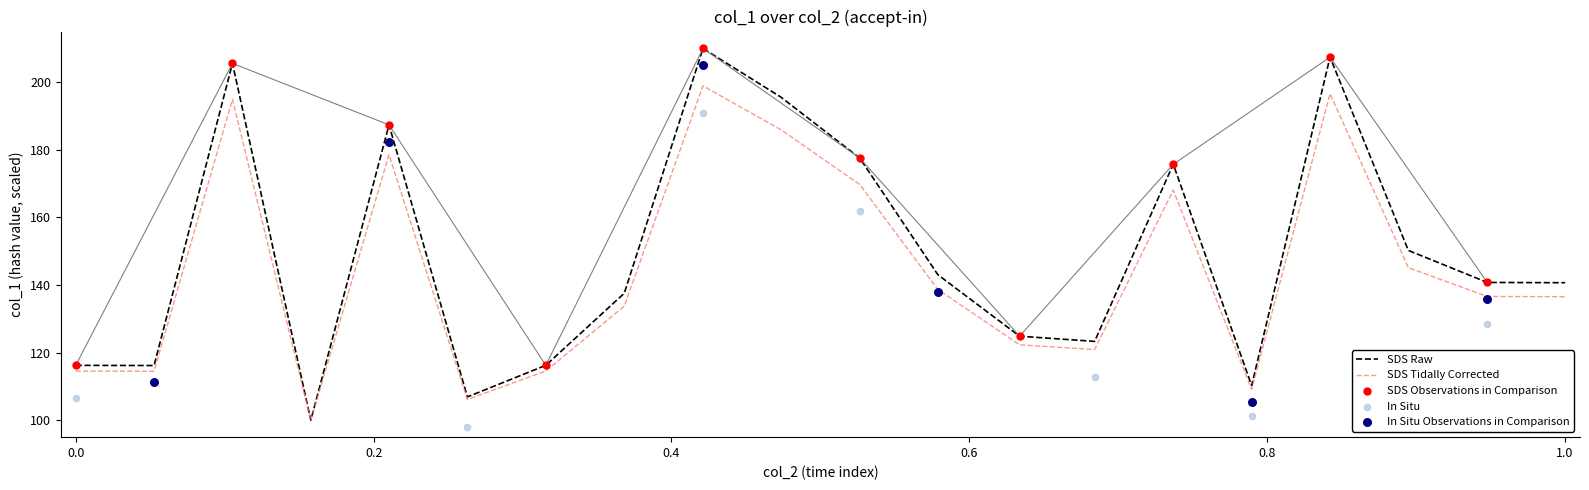

What is the minimum value for SDS Tidally Corrected?

99.9